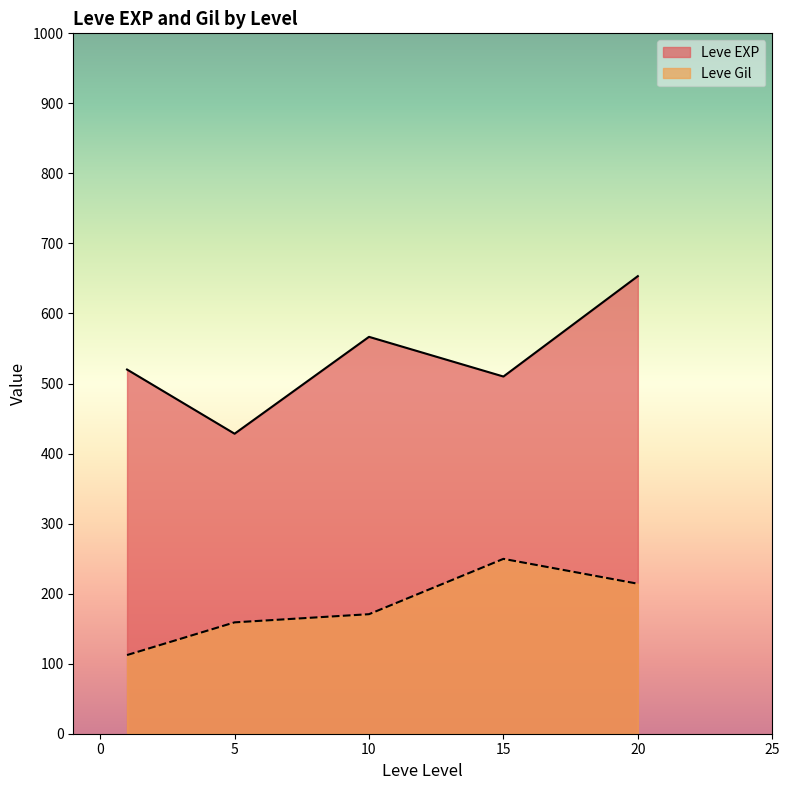

What is the total value across all series at 10?

737.3